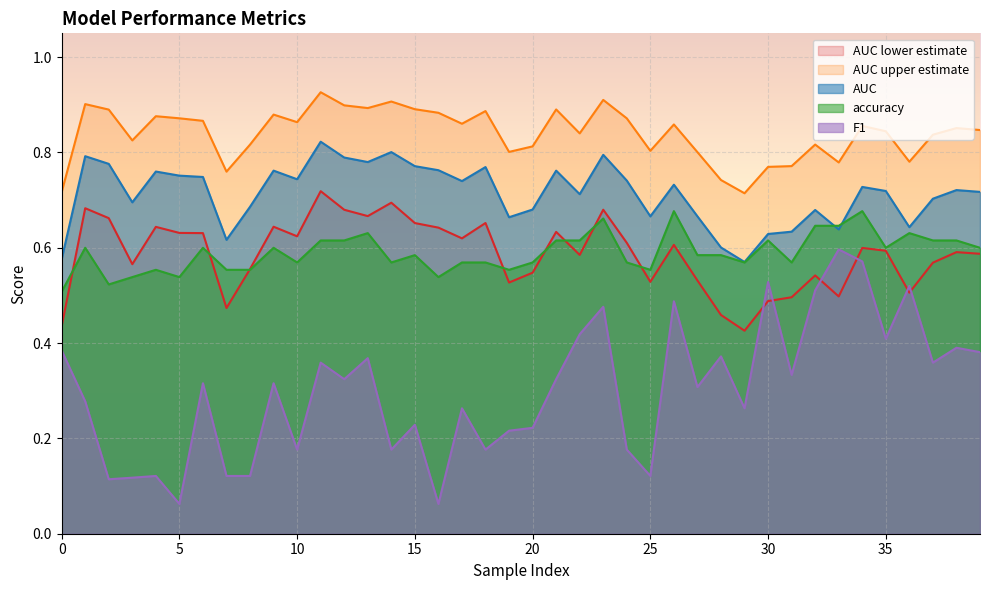

What is the maximum value shown in the chart?

0.9